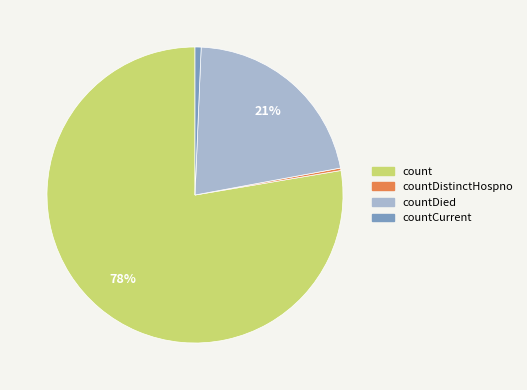

True or false: count accounts for 78% of the total.

True